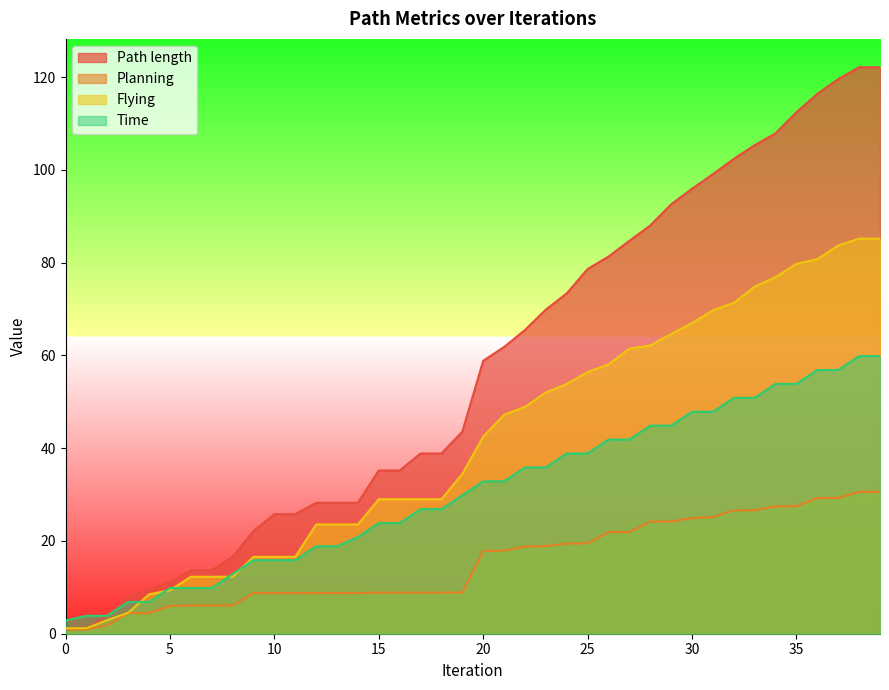

Which series has the largest total across all categories?

Path length